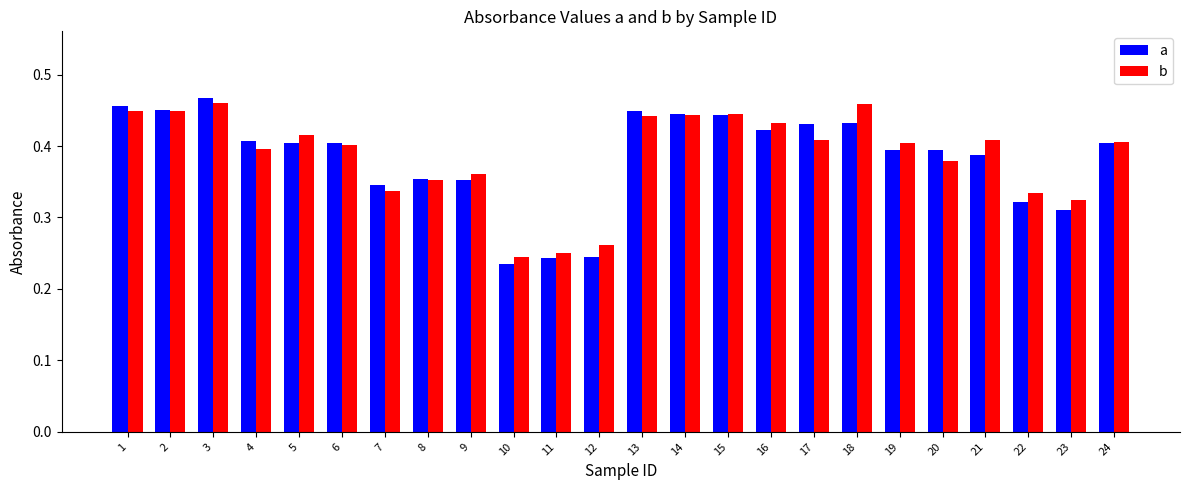

What is the total value across all series at 19?

0.8